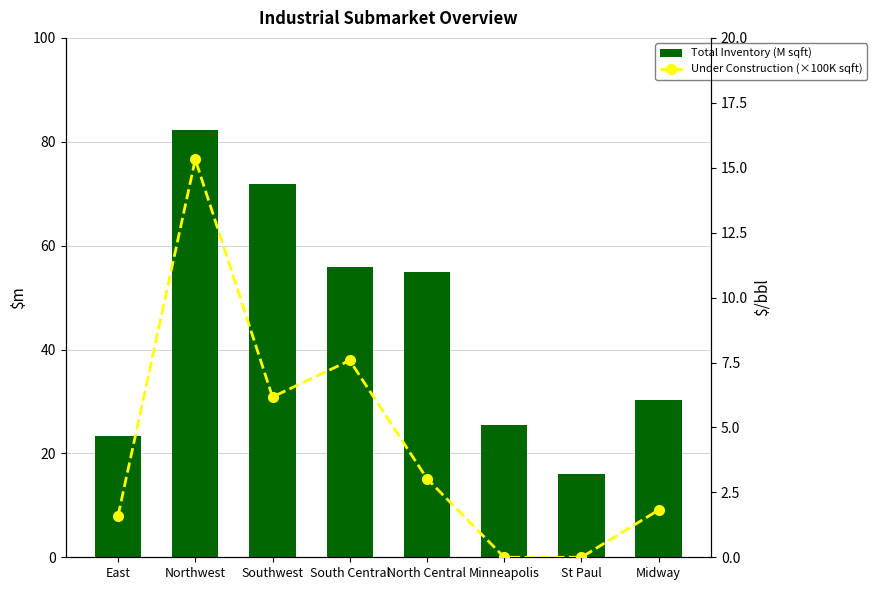

Is it true that Under Construction (×100K sqft) equals 7.2 at Minneapolis?

False